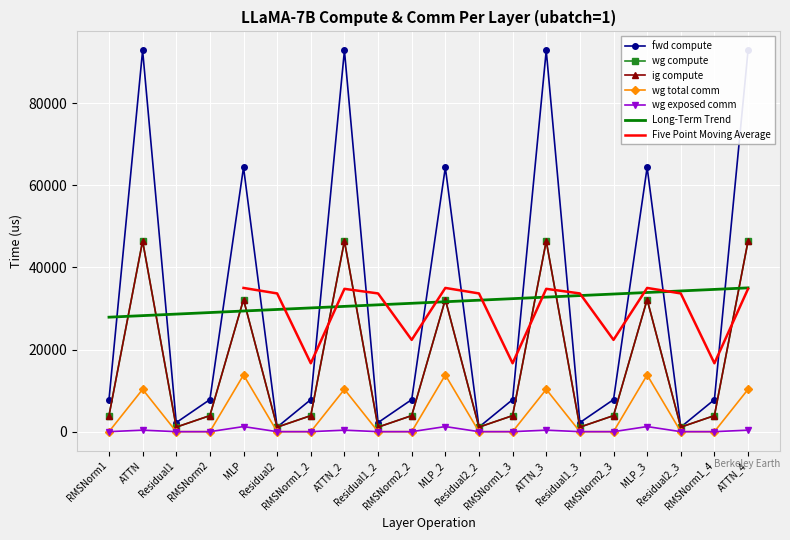

True or false: wg exposed comm has more than 0 points higher than both neighbors.

True